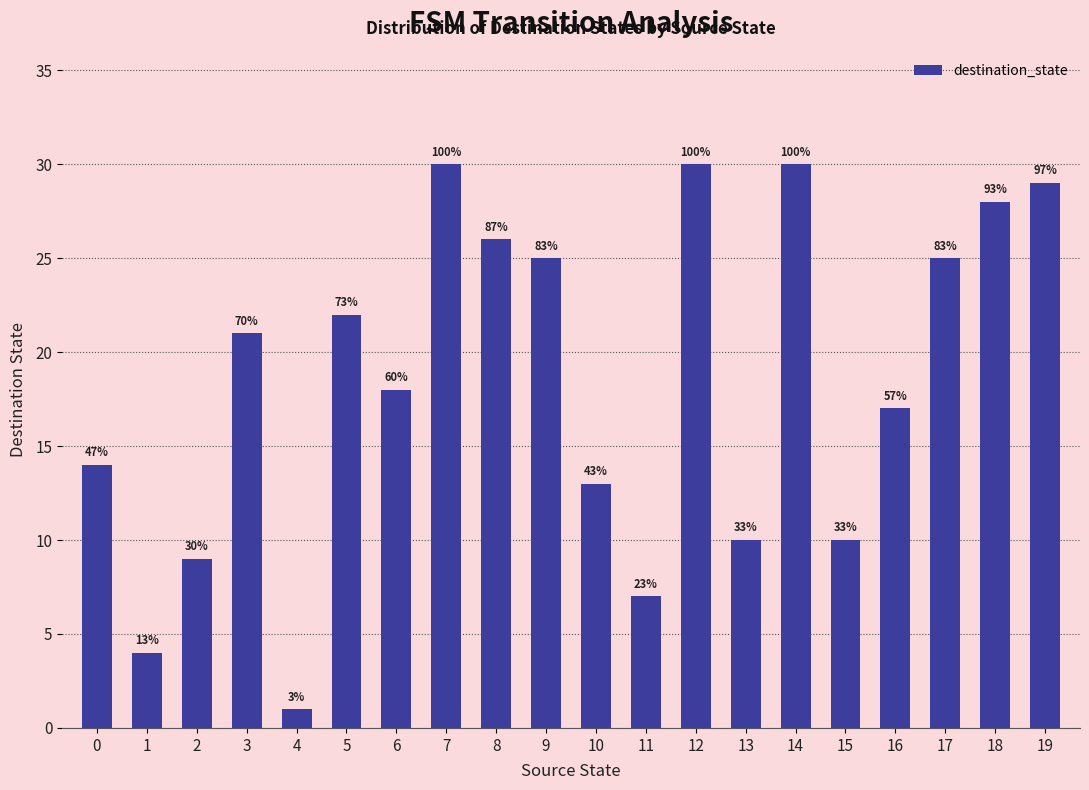

How many bars are there in total?

20